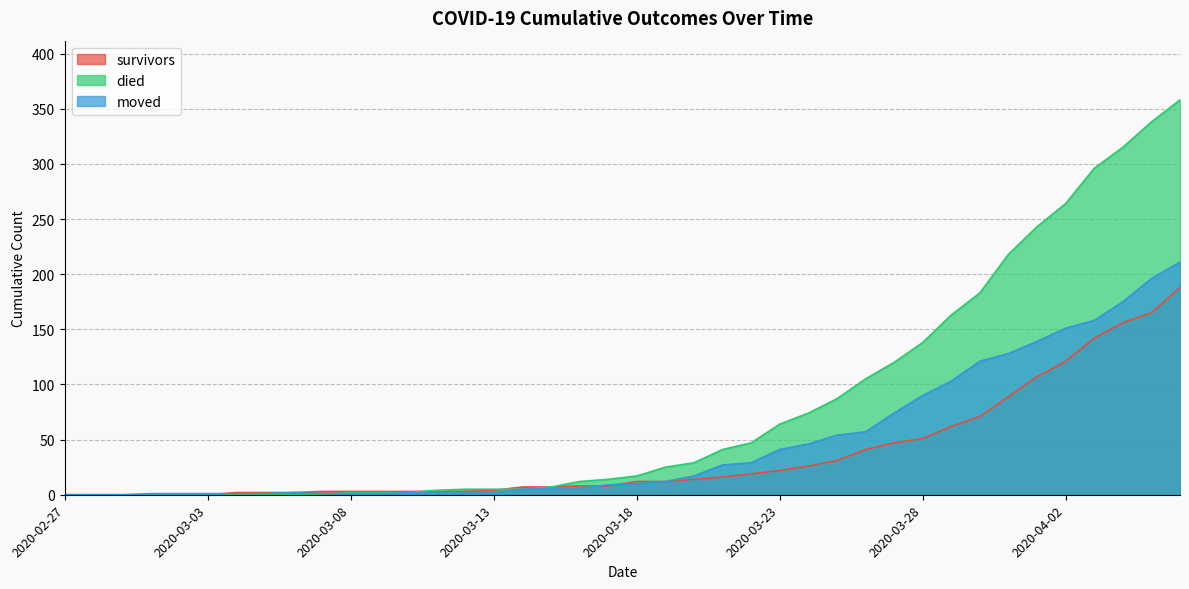

How many distinct data groups are displayed?

3